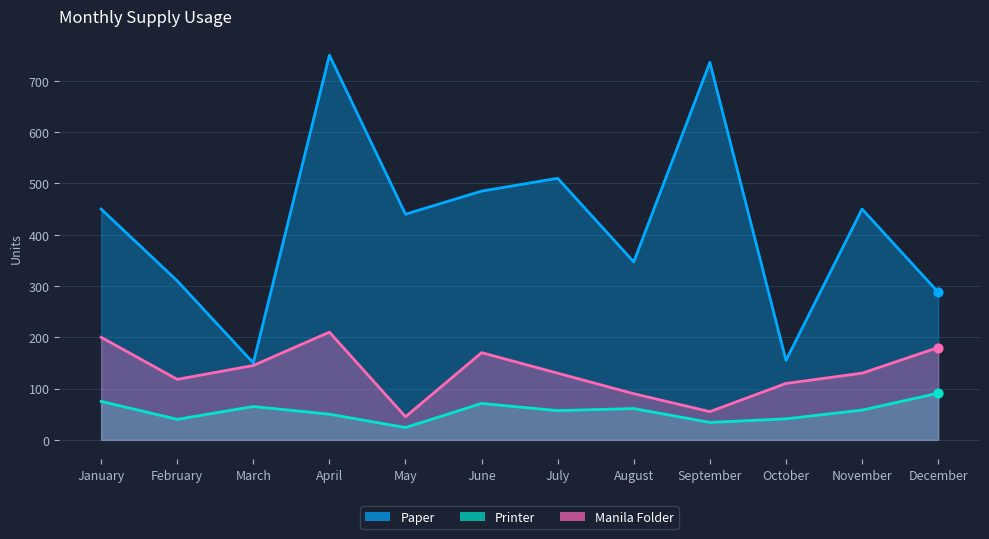

Which series has the largest total across all categories?

Paper